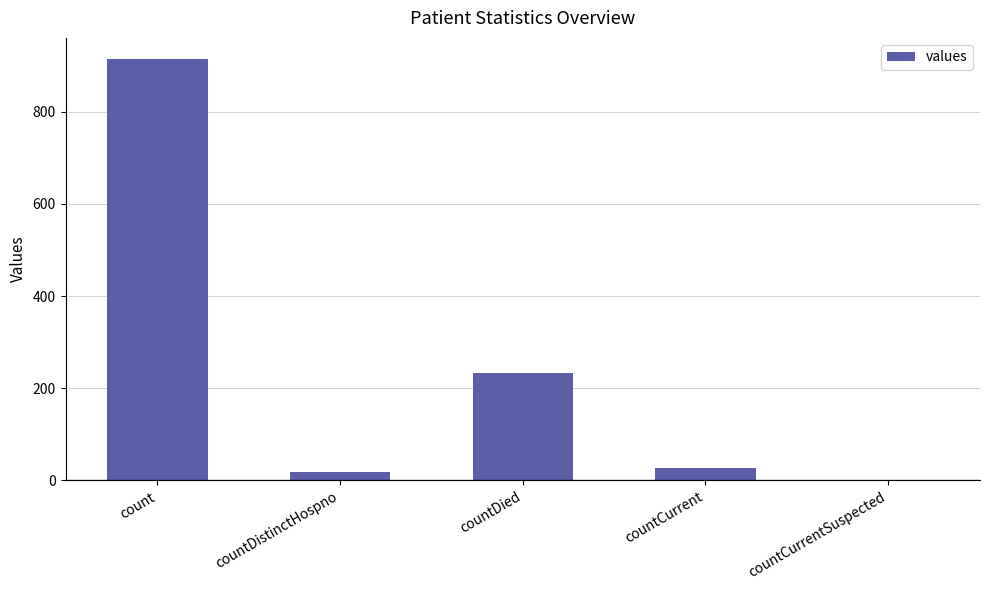

At which label is the value closest to 457?

countDied